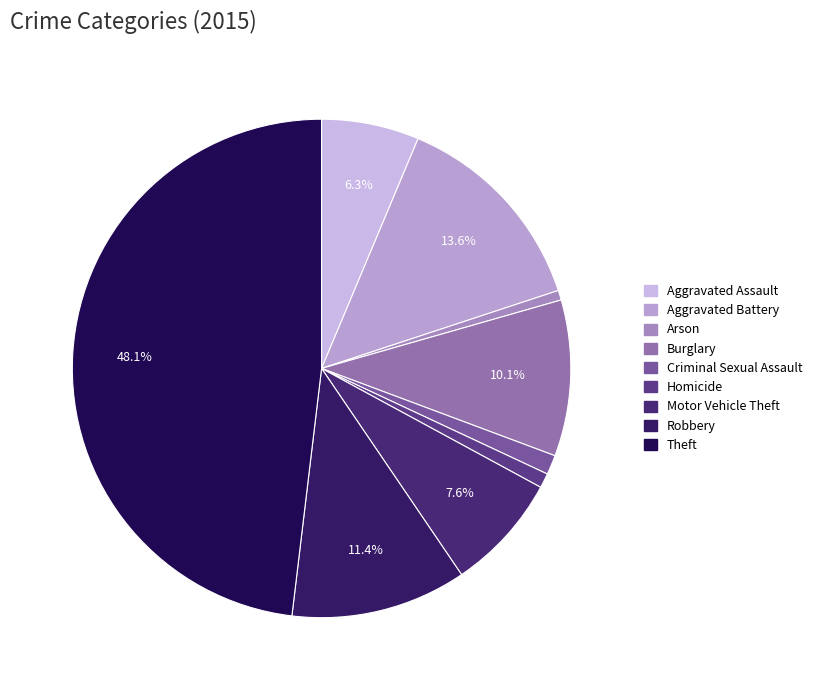

Does Robbery represent more than half of the total?

No